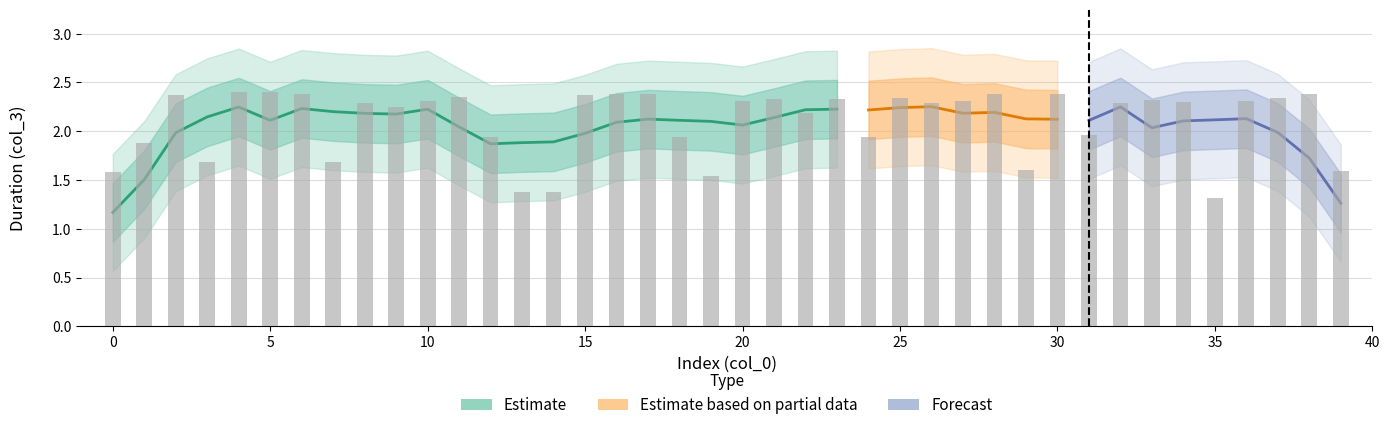

At how many categories does at least one series exceed 1?

40